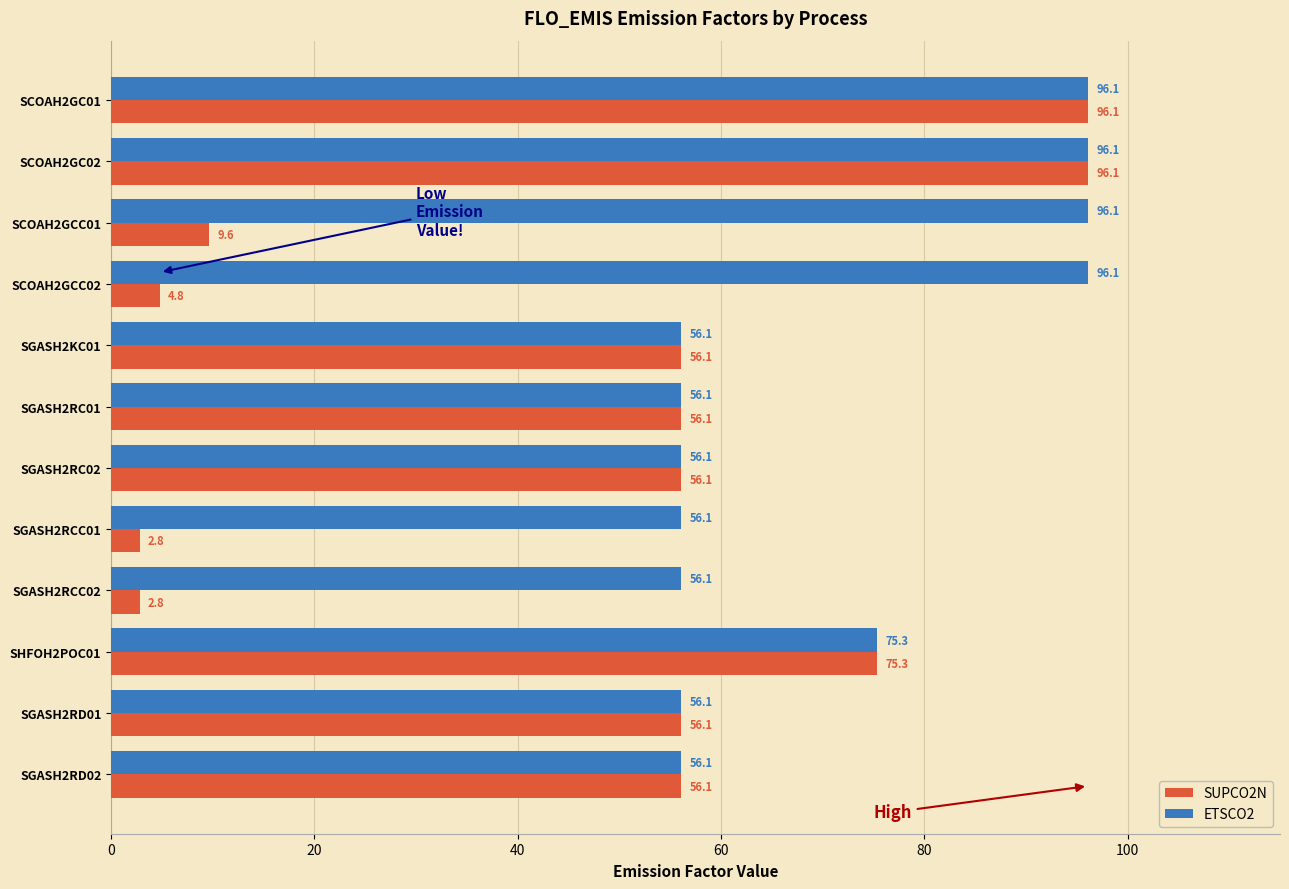

List the series in order of their overall mean, highest first.

ETSCO2, SUPCO2N